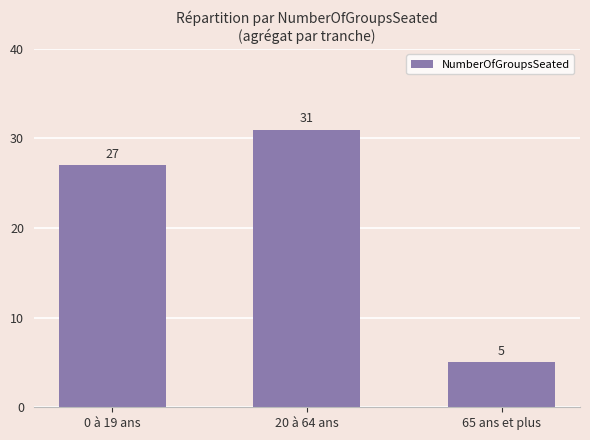

Reading right to left, what are all the values shown in this chart?

5	31	27